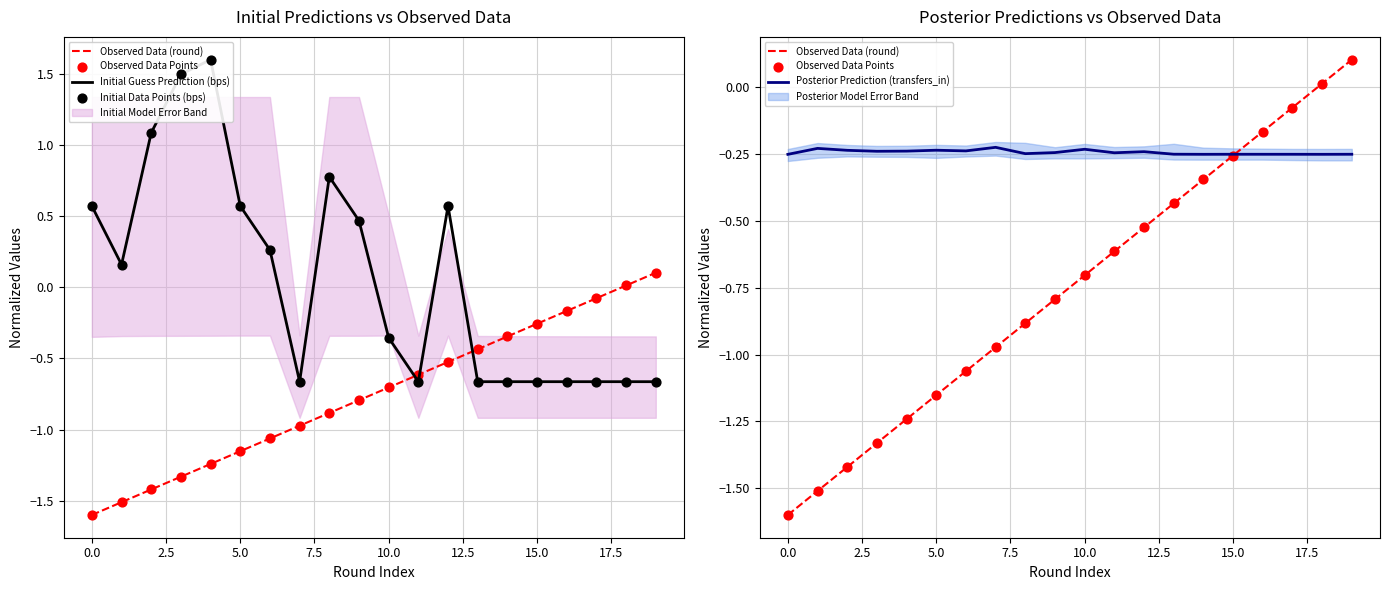

Is the value of Posterior Prediction (transfers_in) at 15 greater than the value of Initial Data Points (bps) at 0.0?

No